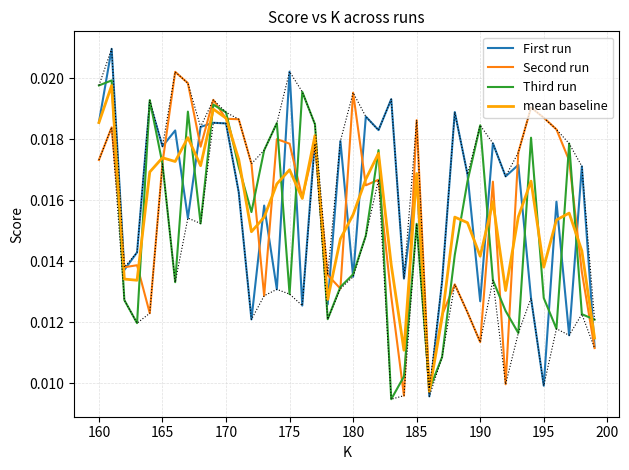

List the series in order of their overall mean, lowest first.

Third run, mean baseline, Second run, First run